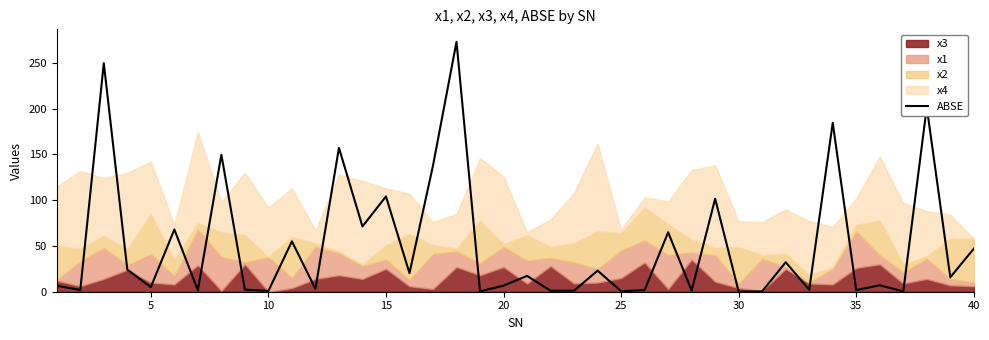

How many values are below 15?

20